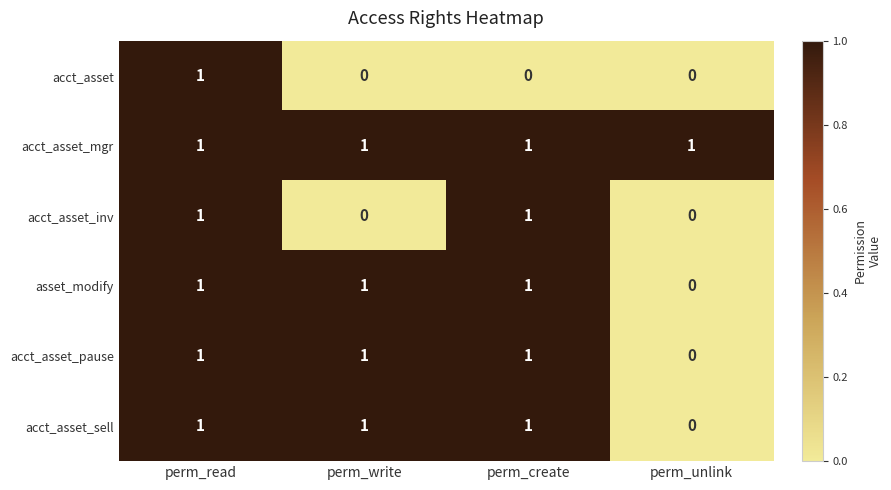

Which series changed the most between perm_read and perm_create?

acct_asset